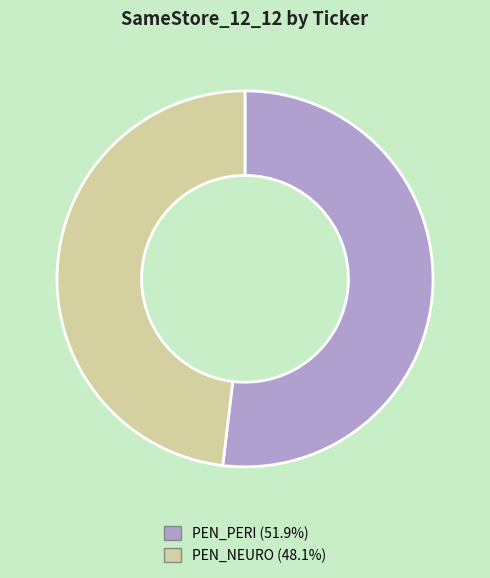

Which slice is the smallest?

PEN_NEURO